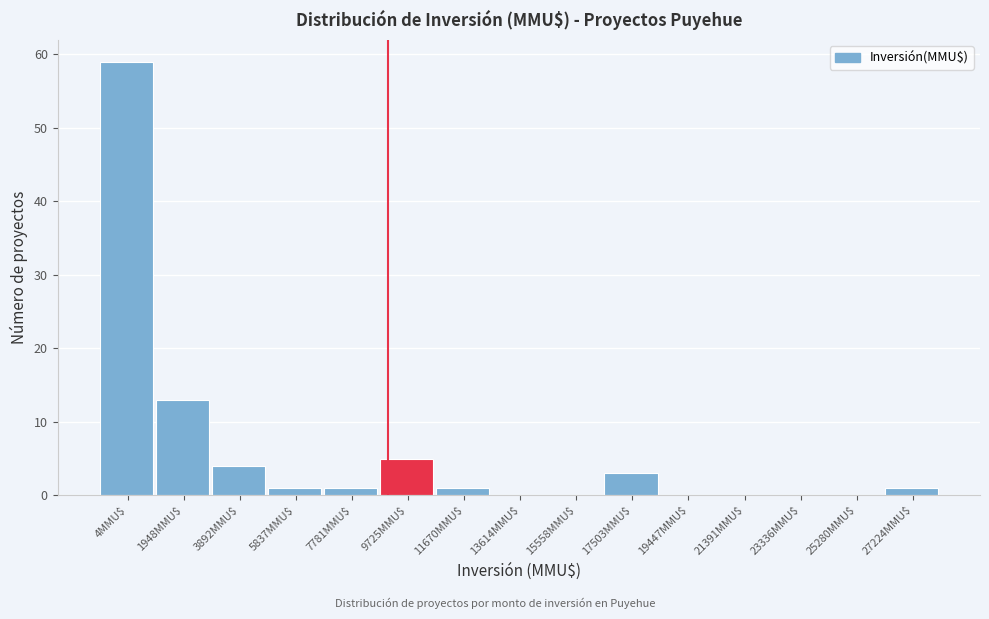

What is the sum of all values?

88